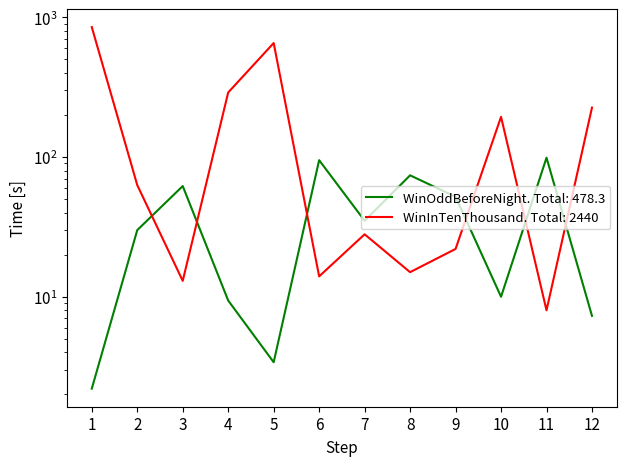

At 6, list the series in order from smallest to largest.

WinInTenThousand, WinOddBeforeNight